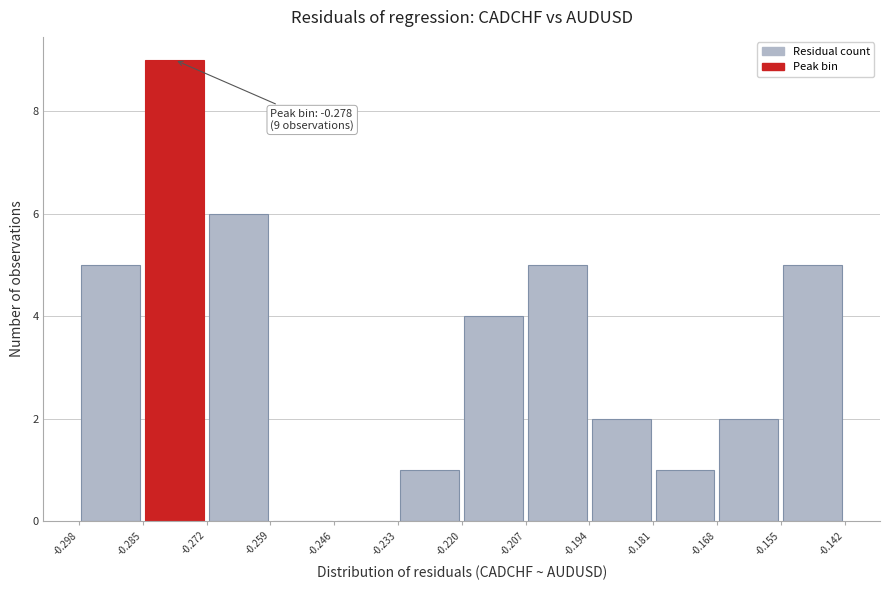

Over which range of the x-axis is the bar tallest?

-0.285 to -0.272